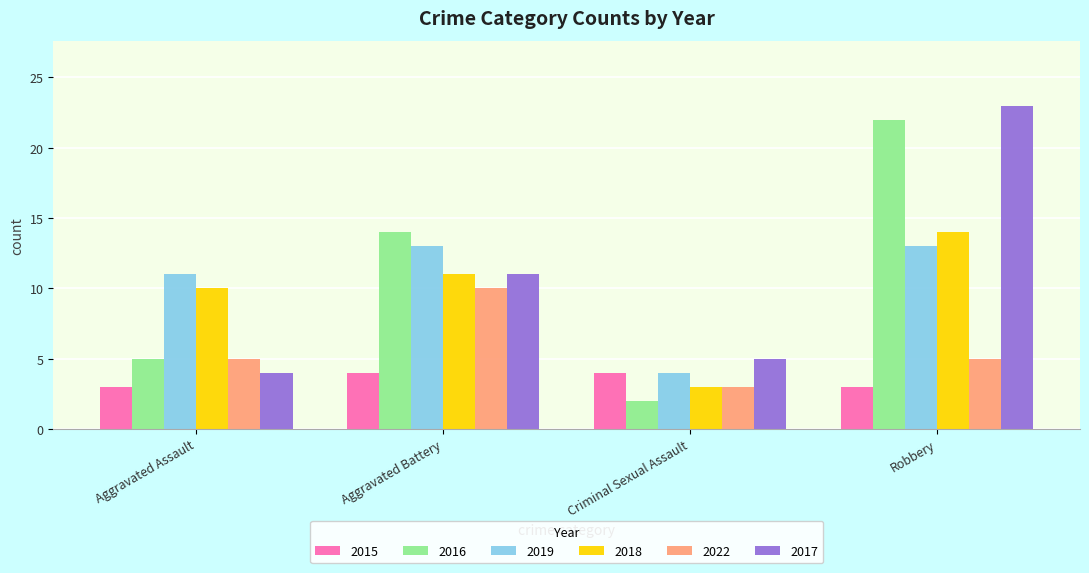

Rank the categories by 2017 value from lowest to highest.

Aggravated Assault, Criminal Sexual Assault, Aggravated Battery, Robbery